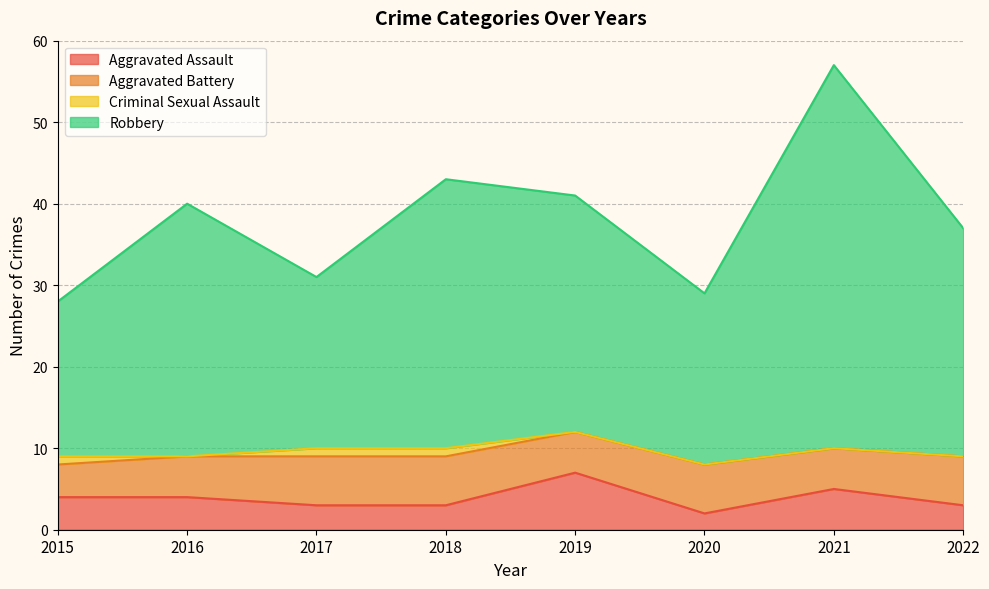

What is the maximum value for Aggravated Assault?

7